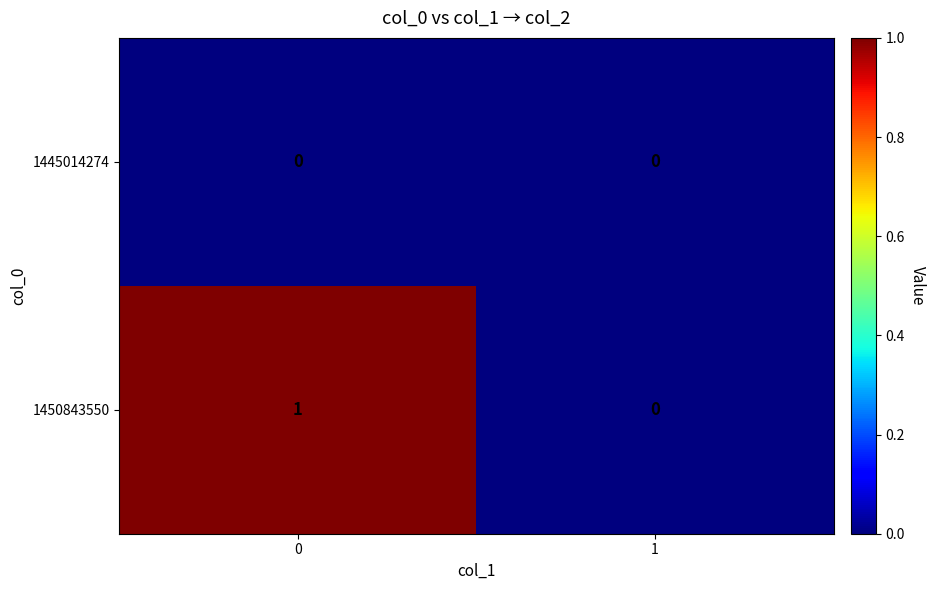

Which series has the largest range (max minus min)?

1450843550